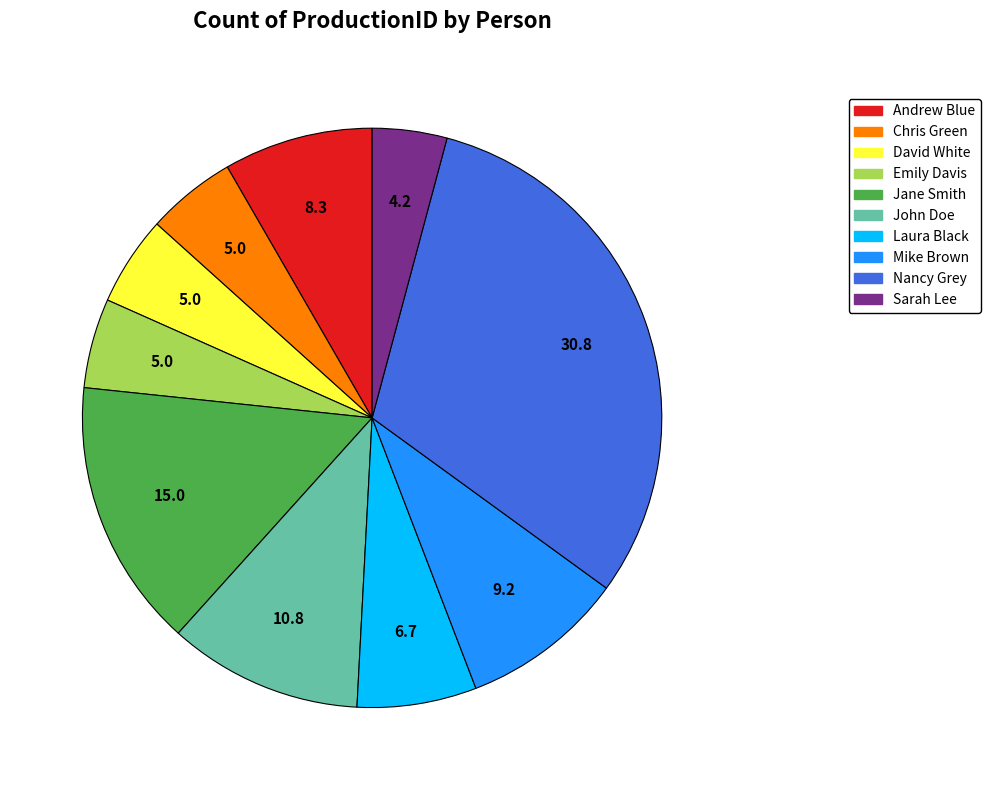

Which has a higher value, Emily Davis or Nancy Grey?

Nancy Grey